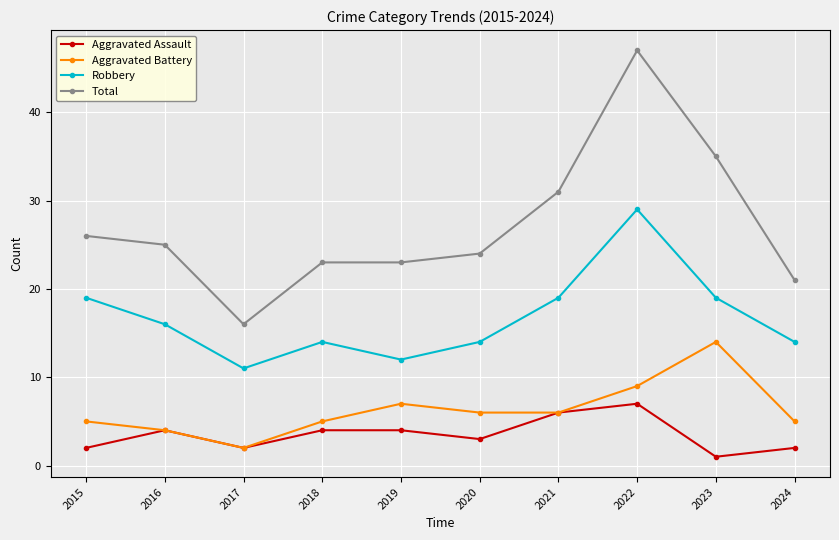

At which category does Aggravated Assault reach its first local valley?

2017